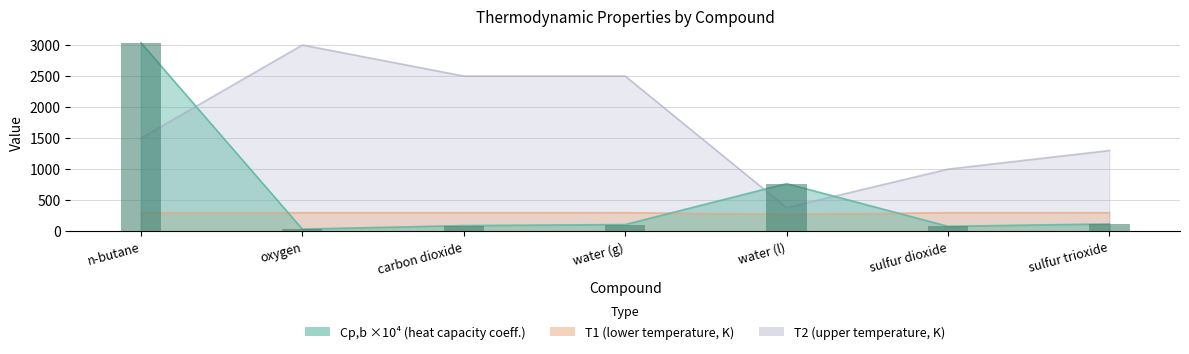

Which series changed the most between water (g) and sulfur dioxide?

T2